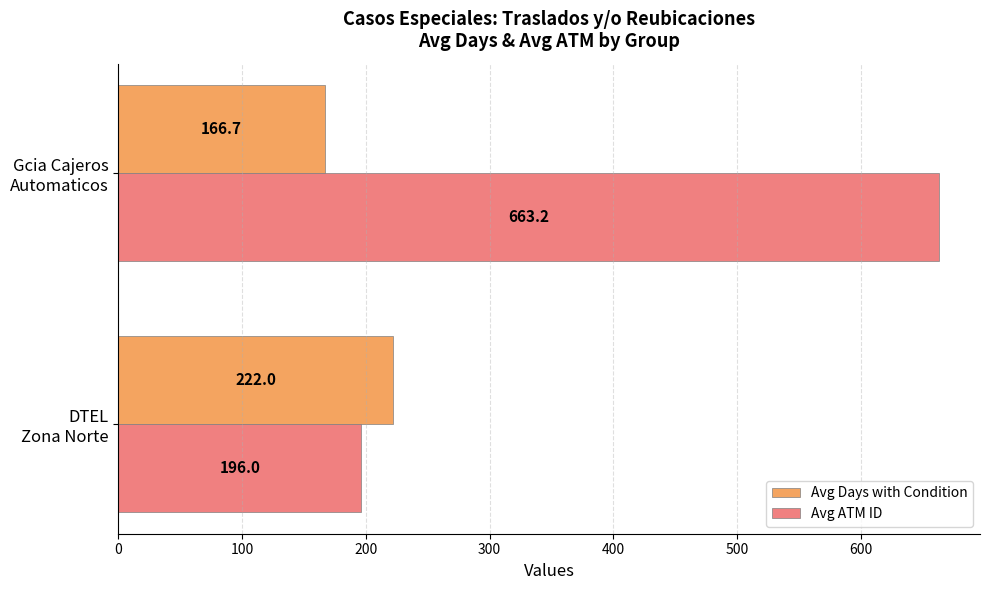

Which series has the widest spread of values?

Avg ATM ID